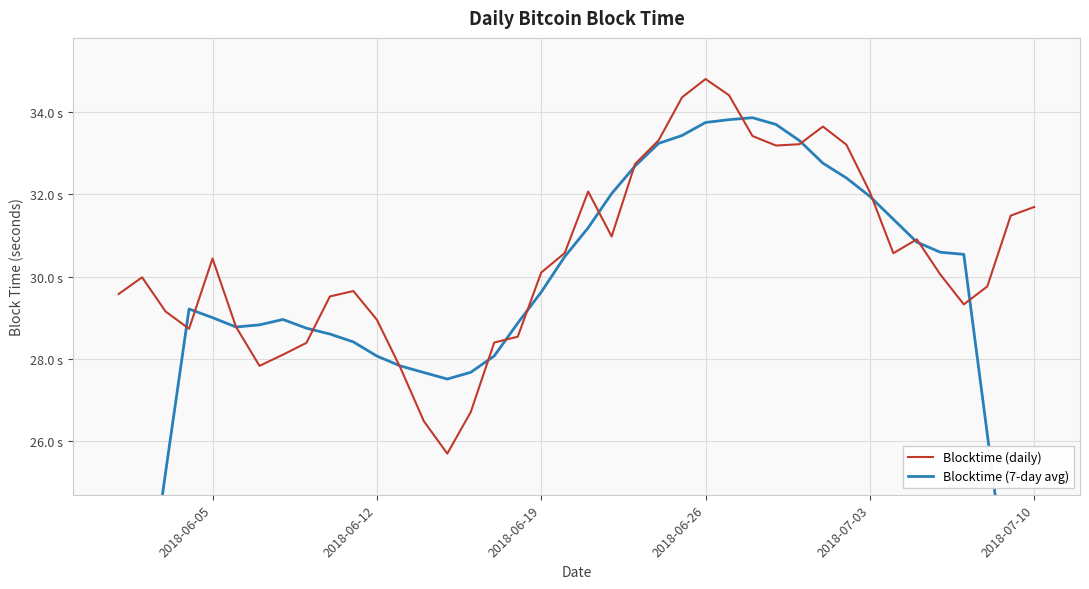

What are all the series names shown in the legend?

Blocktime (daily), Blocktime (7-day avg)